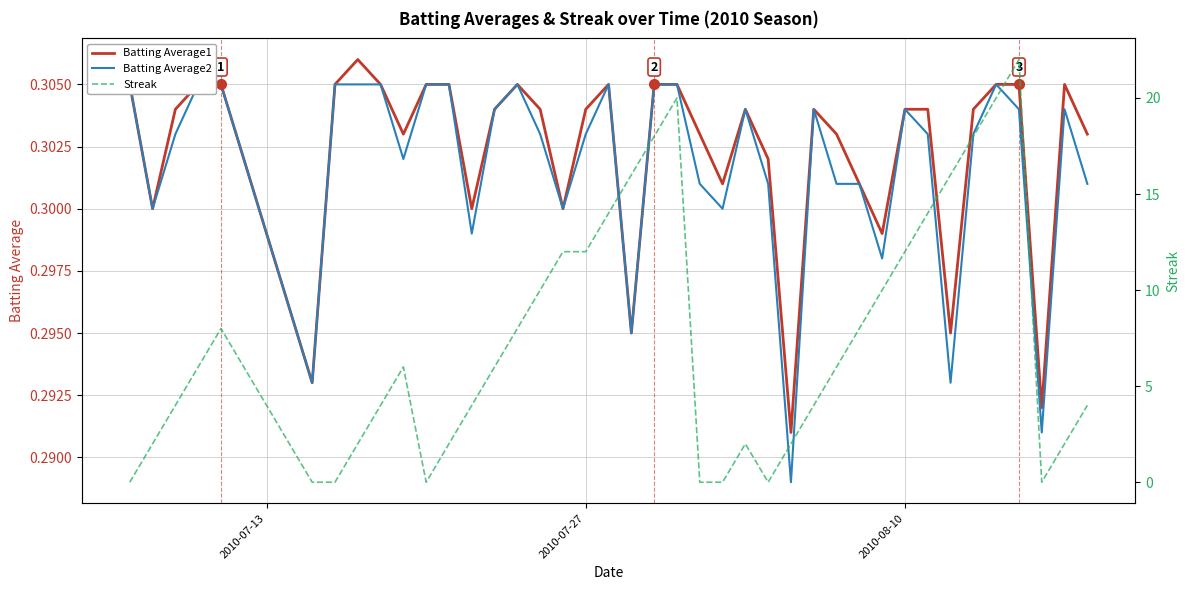

What are all the series names shown in the legend?

Batting Average1, Batting Average2, Streak